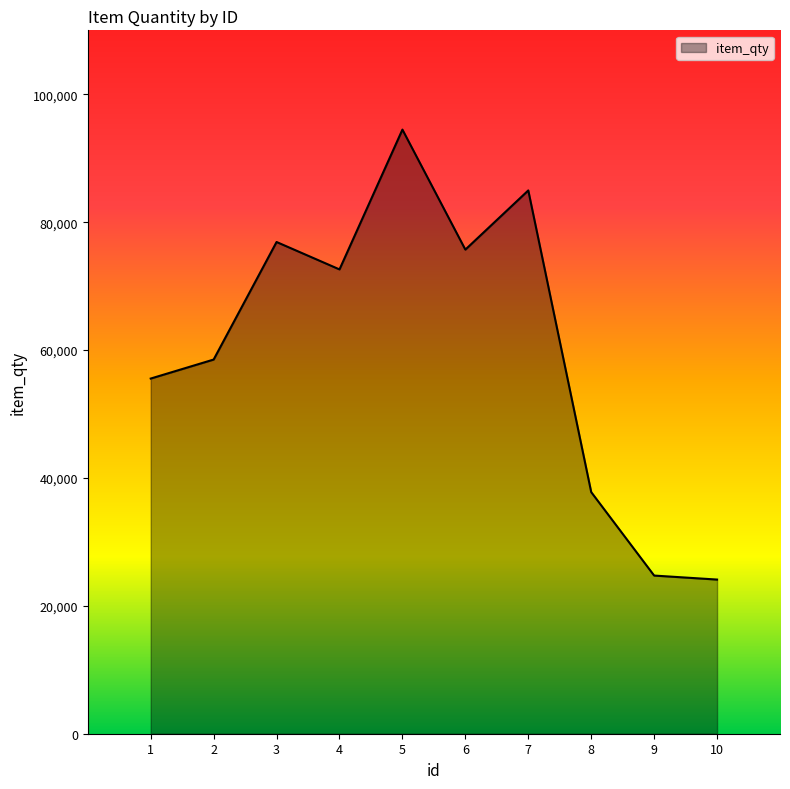

Approximately how many times larger is the value at 6 compared to 9?

3.1